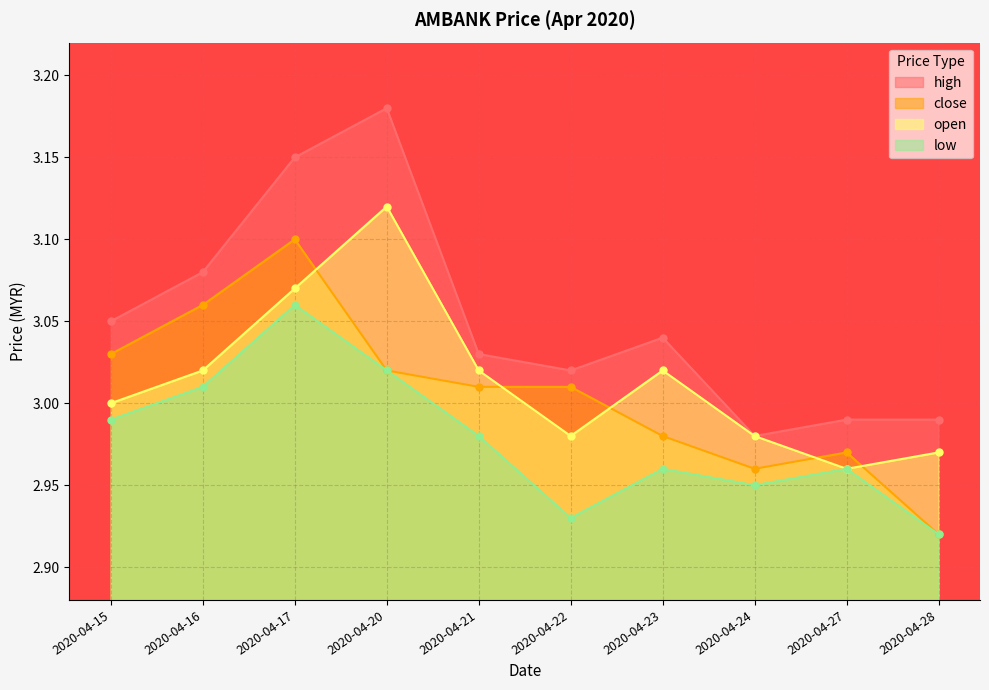

What is the average value of the close series?

3.0